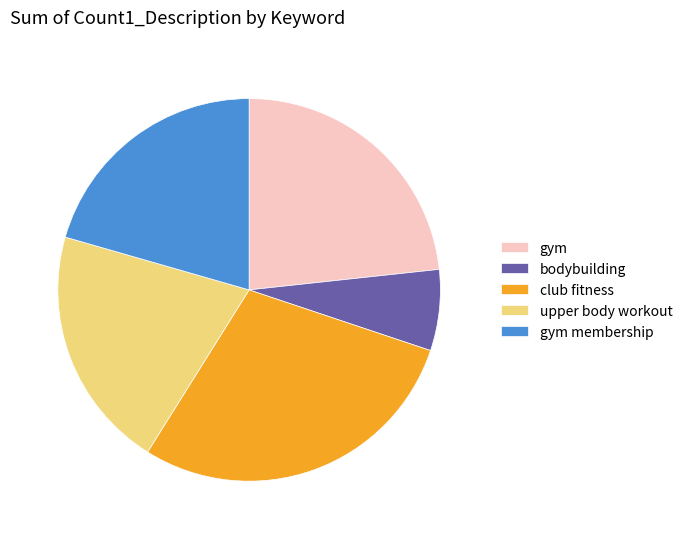

Which category has the smallest portion of the pie?

bodybuilding